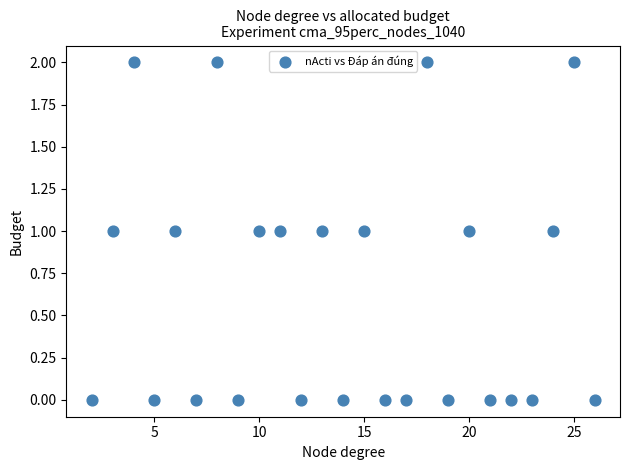

How many data points are displayed?

25